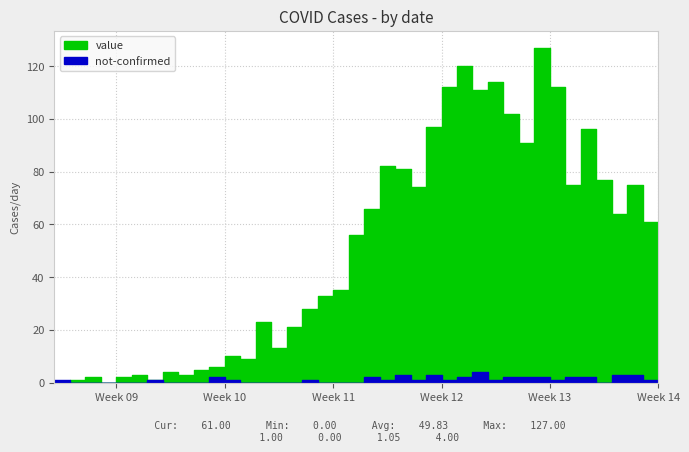

What are all the series names shown in the legend?

value, not-confirmed